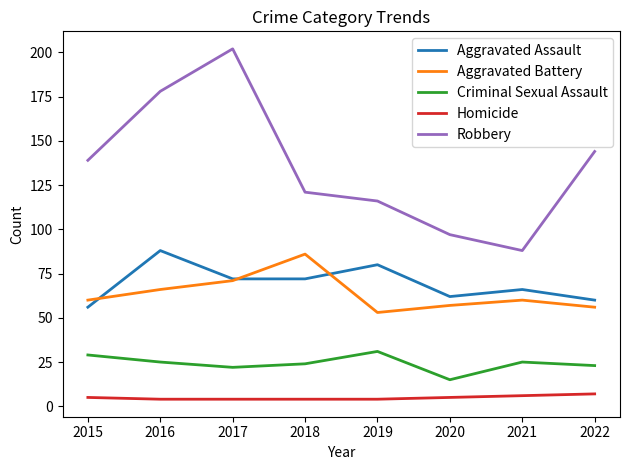

Which category has the highest value in the Robbery series?

2017